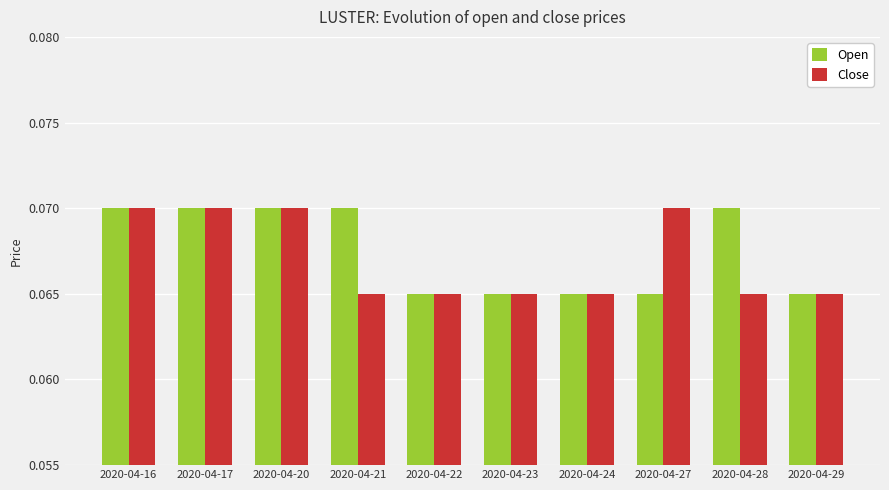

The value of Close at 2020-04-27 is 0.0. True or false?

False